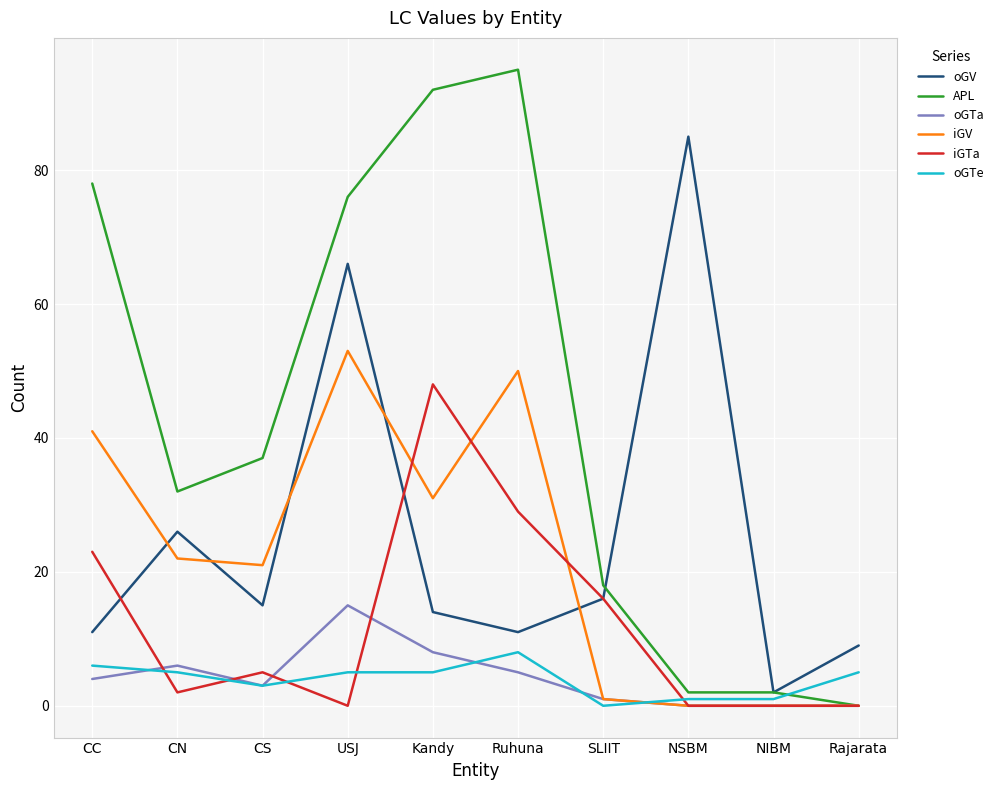

True or false: oGV has a value of 35 at CN.

False